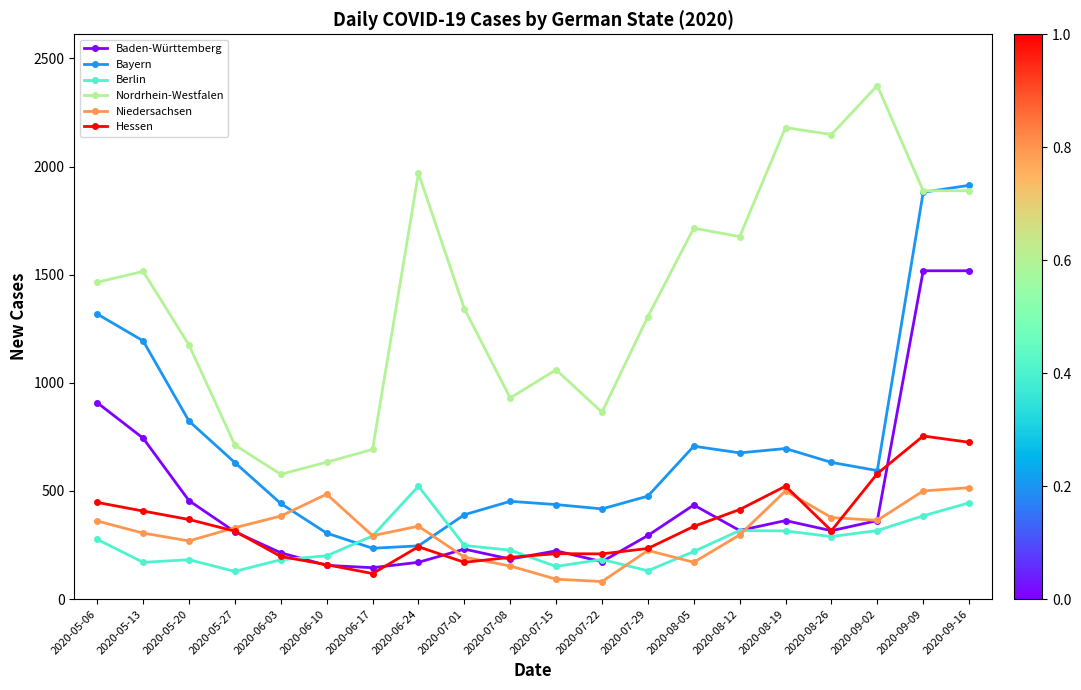

At how many categories does at least one series exceed 1604?

8